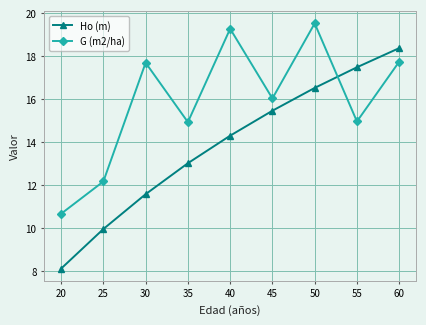

At which category does G (m2/ha) reach its first local peak?

30